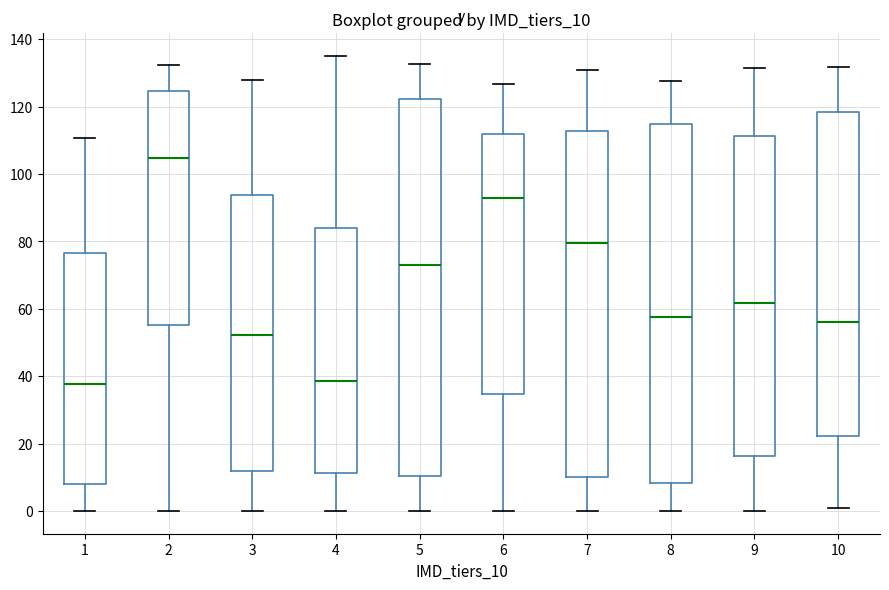

Where does the upper whisker of the box at x = 5 end on the y-axis? The values are not printed on the chart, so give them approximately, as read against the axis.

132